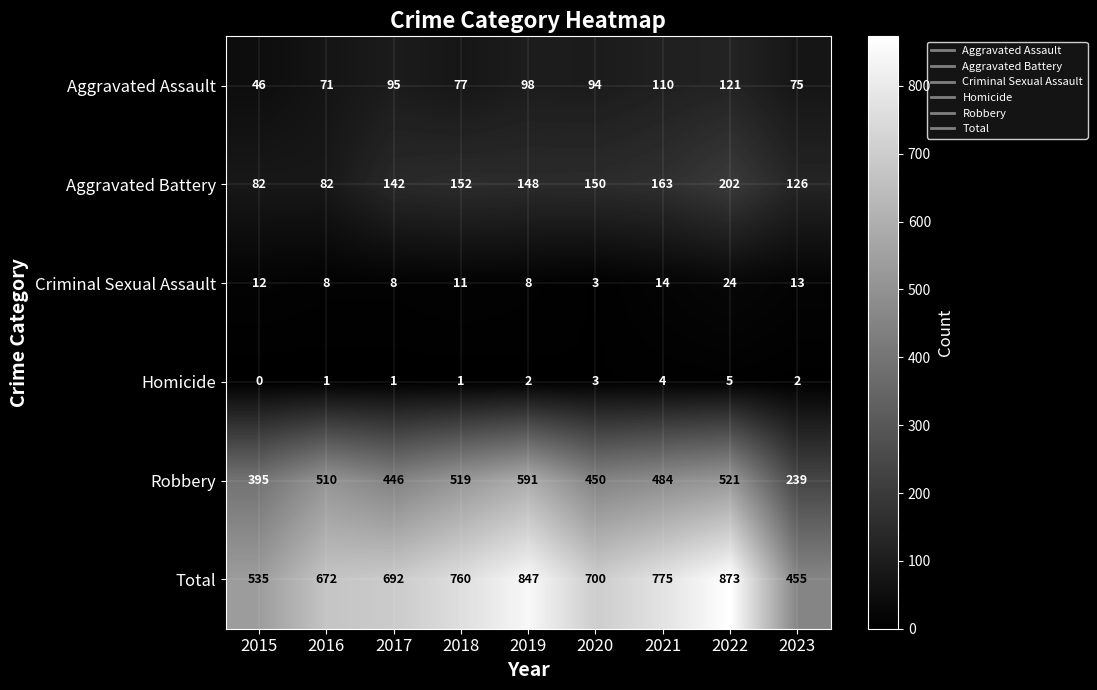

What is the approximate value of Total at 2021, to the nearest 50?

800